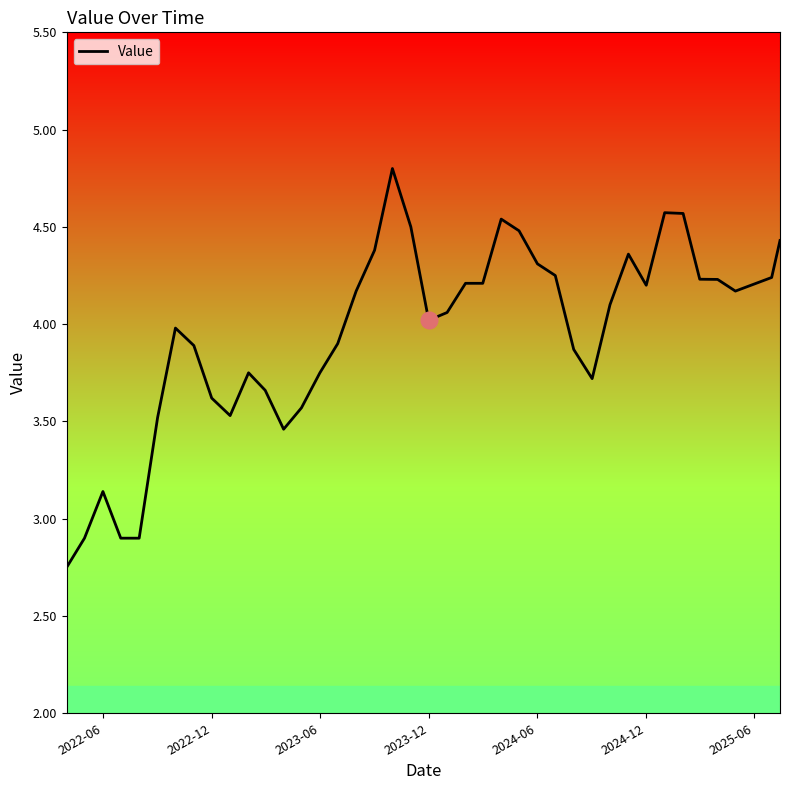

What is the maximum value shown in the chart?

4.8